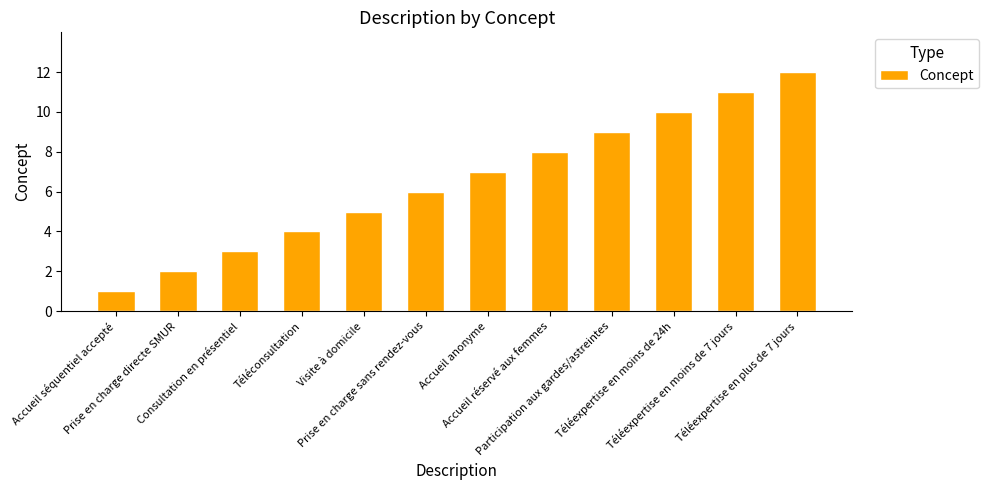

What is the sum of the values at Participation aux gardes/astreintes and Prise en charge directe SMUR?

11